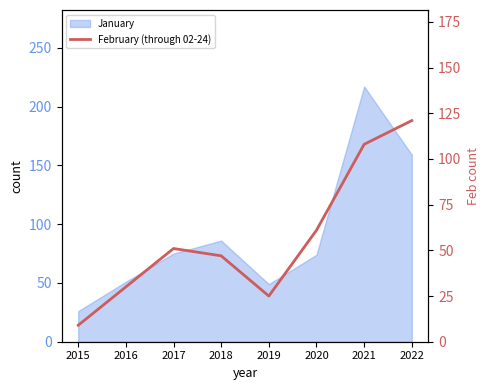

The chart shows a value of 61 at 2020. True or false?

True